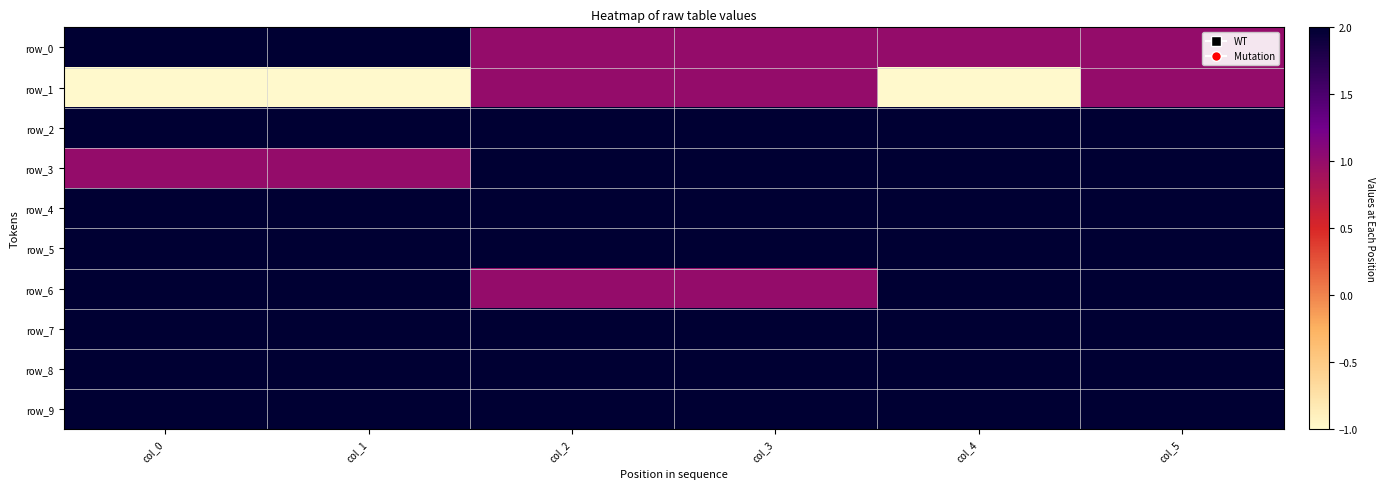

What is the highest value of the row_3 series?

2